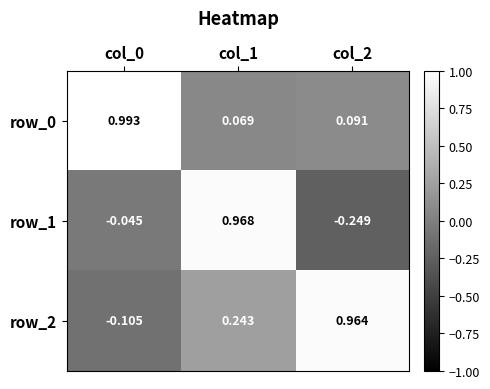

How many values in row_2 are below zero?

1